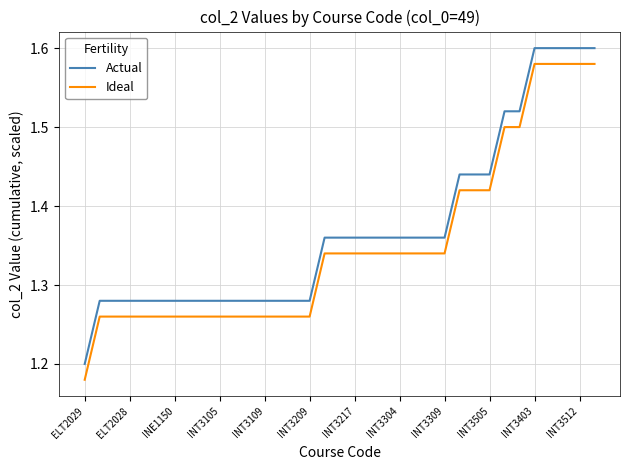

Which series has the largest total across all categories?

Actual